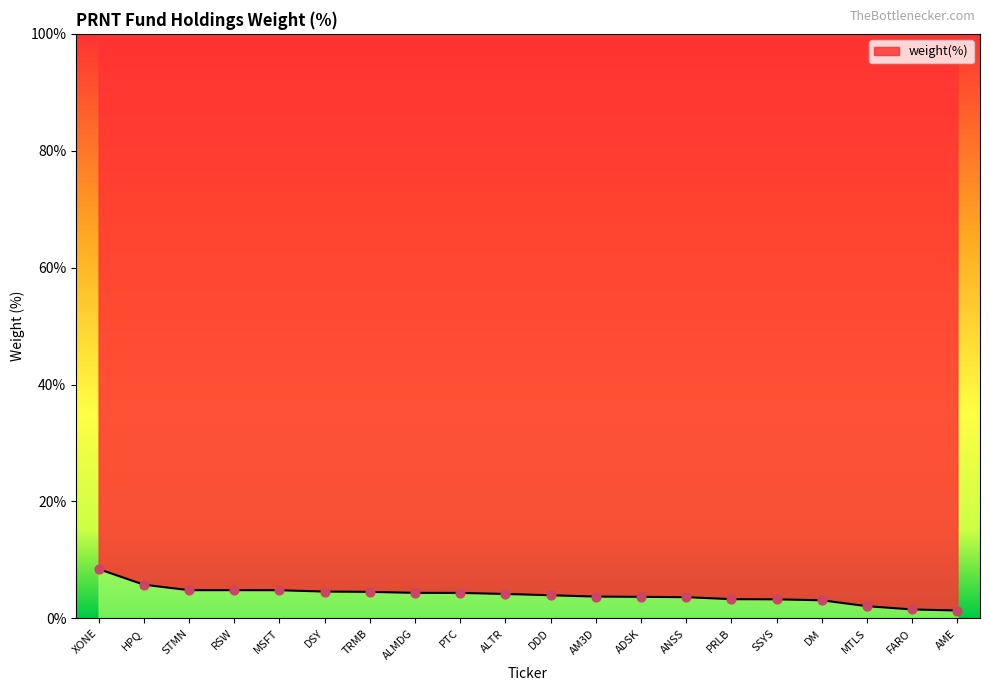

What is the change in value from MSFT to ALMDG?

-0.5